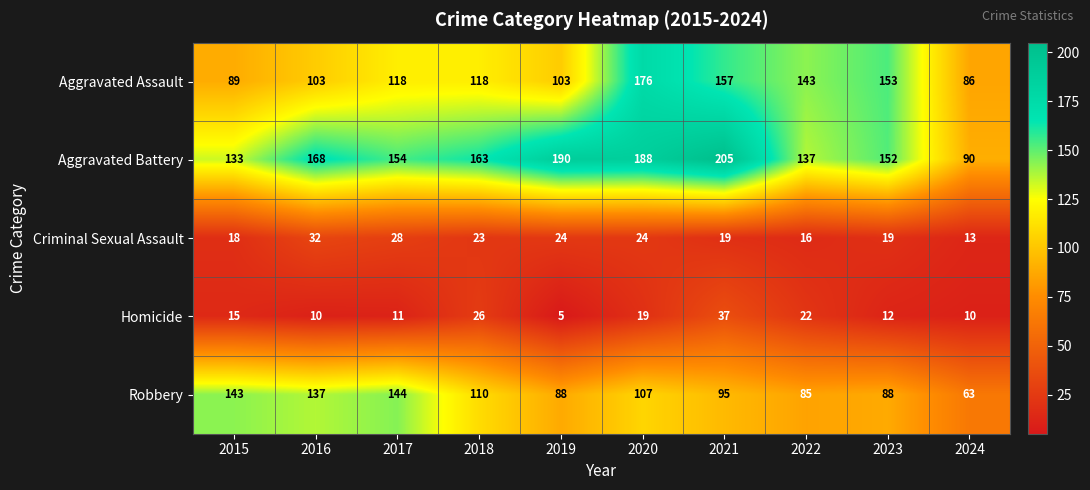

At how many categories does at least one series exceed 12?

10